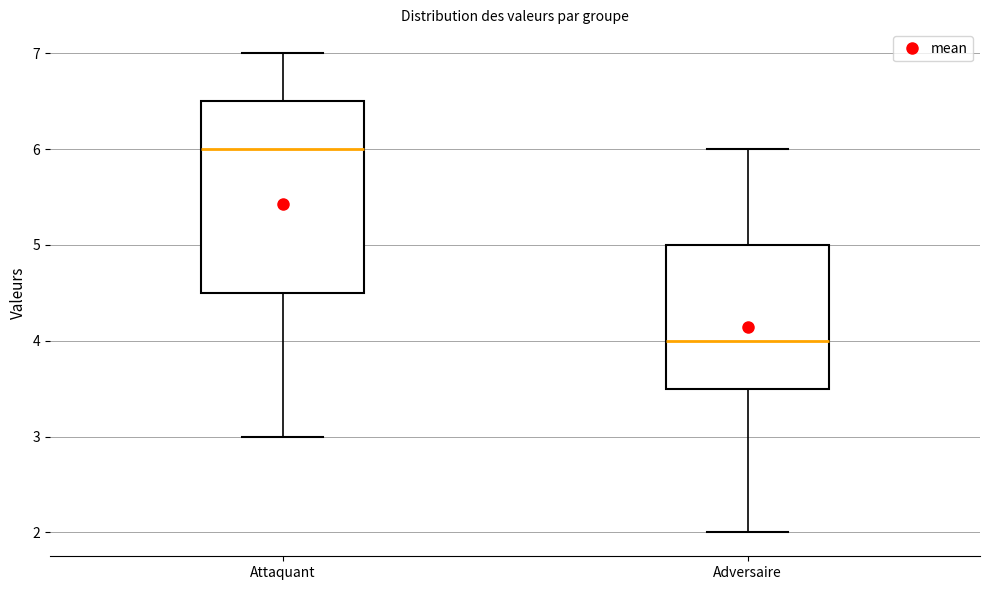

Reading left to right, transcribe this box plot: for each box, give where its median line is, the range the box spans, and where its two whiskers end, as read against the y-axis. The values are not printed on the chart, so give them approximately, as read against the axis.

Attaquant: median 6.0, box 4.5 to 6.5, whiskers 3.0 to 7.0
Adversaire: median 4.0, box 3.5 to 5.0, whiskers 2.0 to 6.0